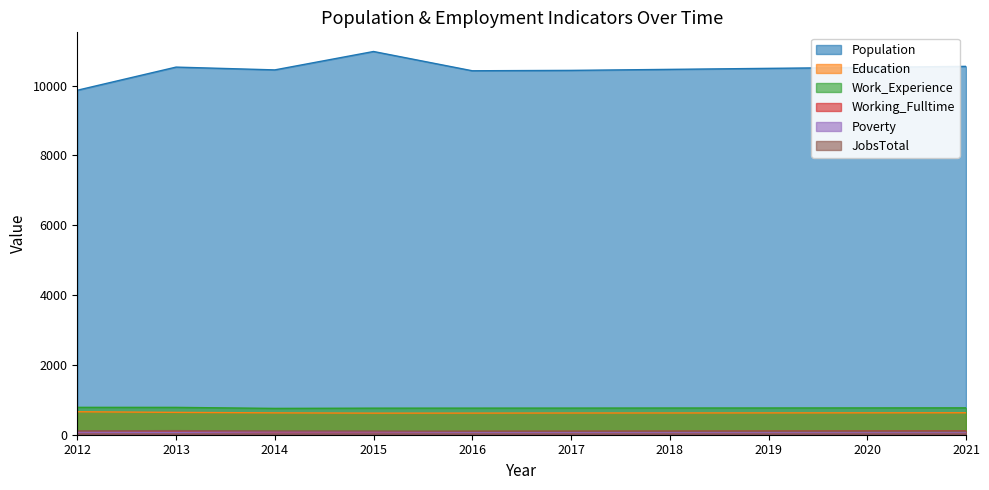

Reading right to left, extract all data points from this chart.

Population: 10550	10521	10493	10464	10435	10424	10976	10449	10529	9866
Education: 629	627	625	623	622	619	618	626	640	658
Work_Experience: 770	768	766	765	763	762	761	754	783	784
Working_Fulltime: 107	104	102	99	96	94	81	76	80	70
Poverty: 78	77	76	75	74	74	81	81	68	72
JobsTotal: 101	101	100	100	99	99	105	107	117	111